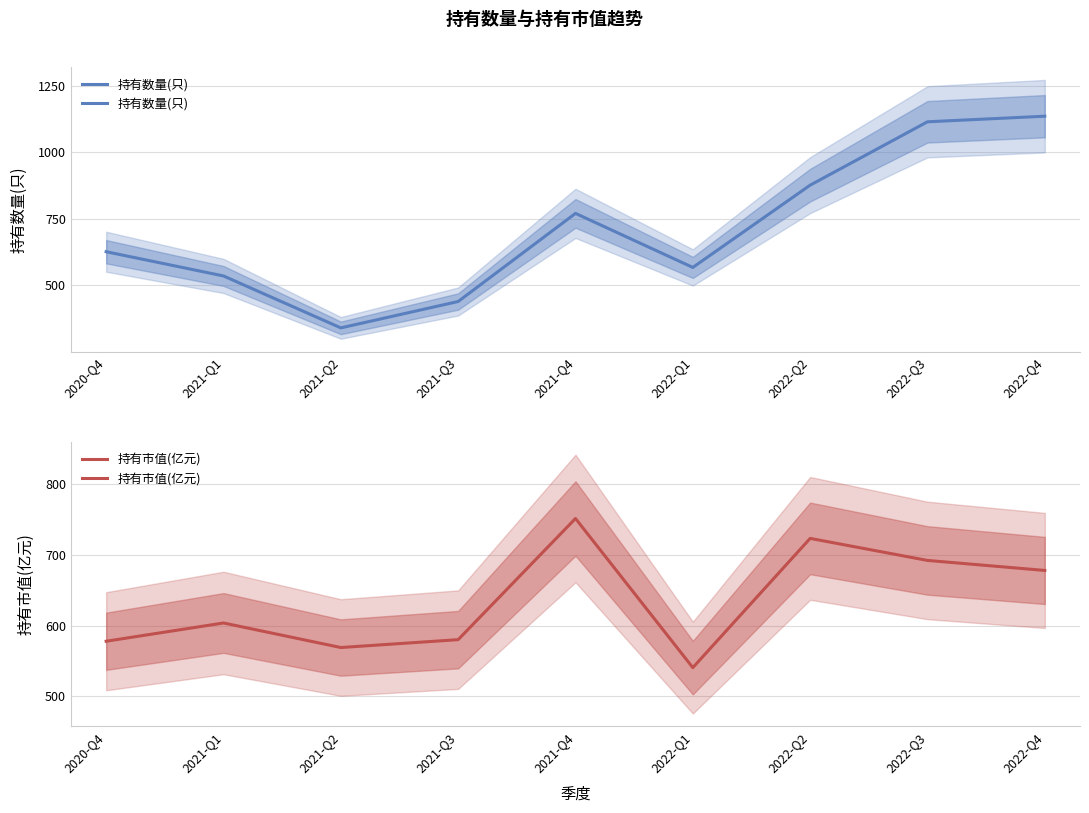

True or false: 持有数量(只) and 持有市值(亿元) cross at least once.

True